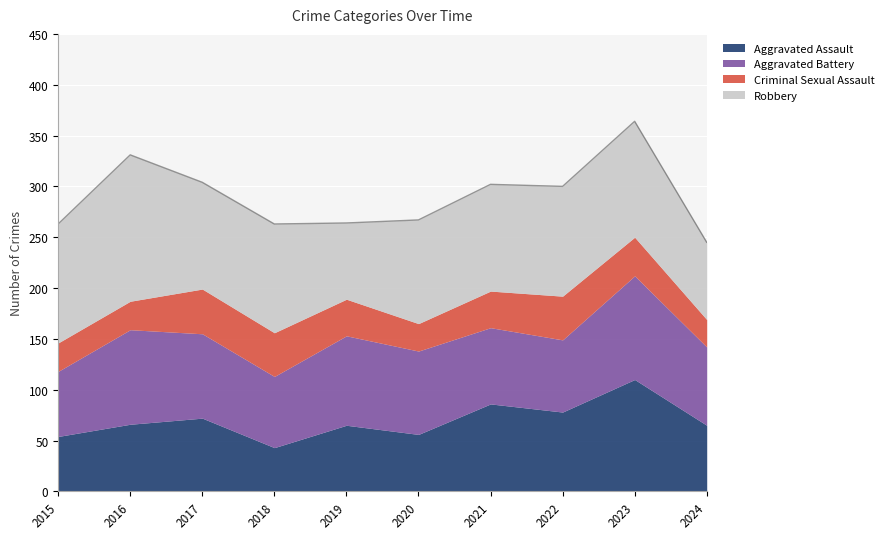

Where is the first local minimum for Criminal Sexual Assault?

2020